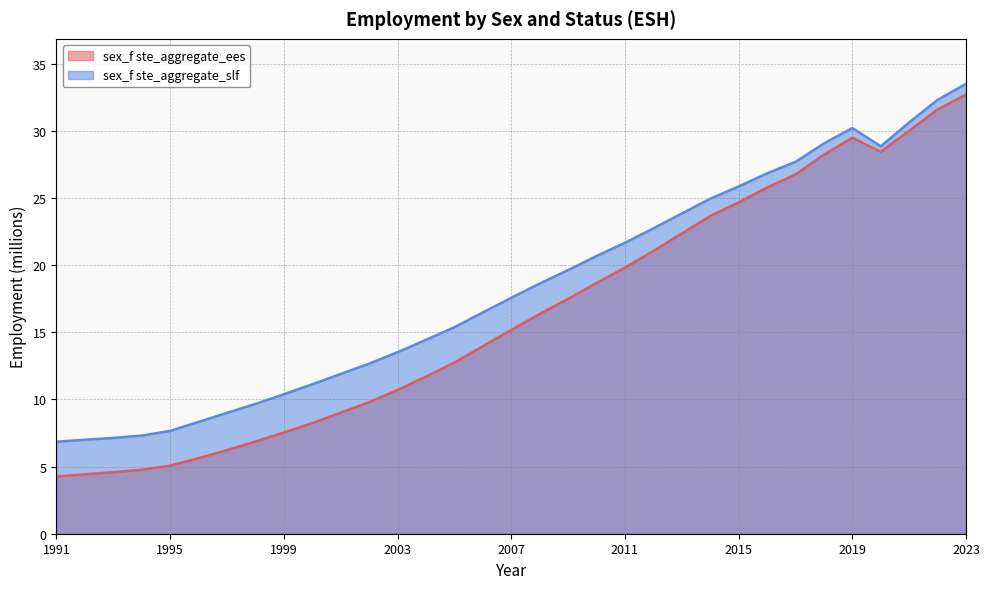

How many lines are shown in the chart?

2